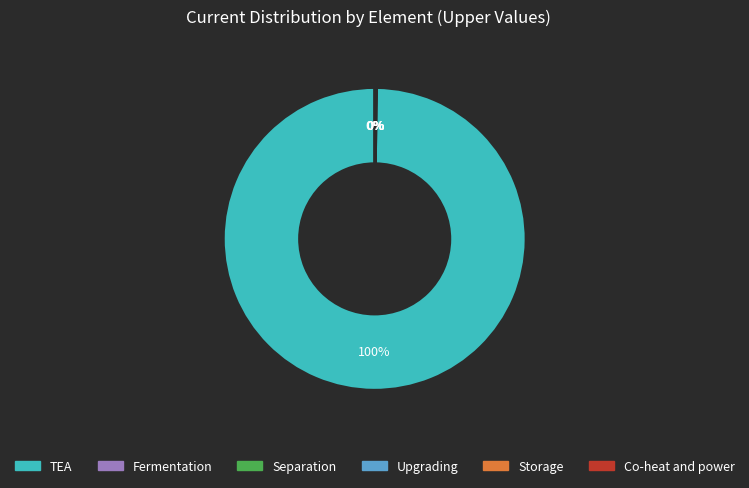

What is the largest slice in the pie chart?

TEA